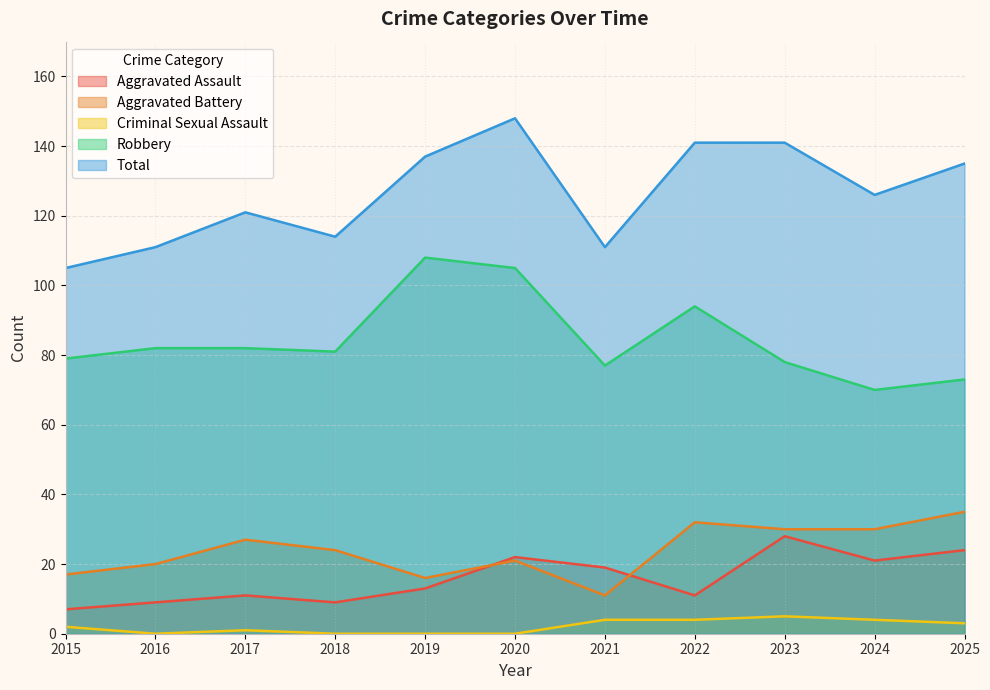

Which category has the highest value in the Criminal Sexual Assault series?

2023